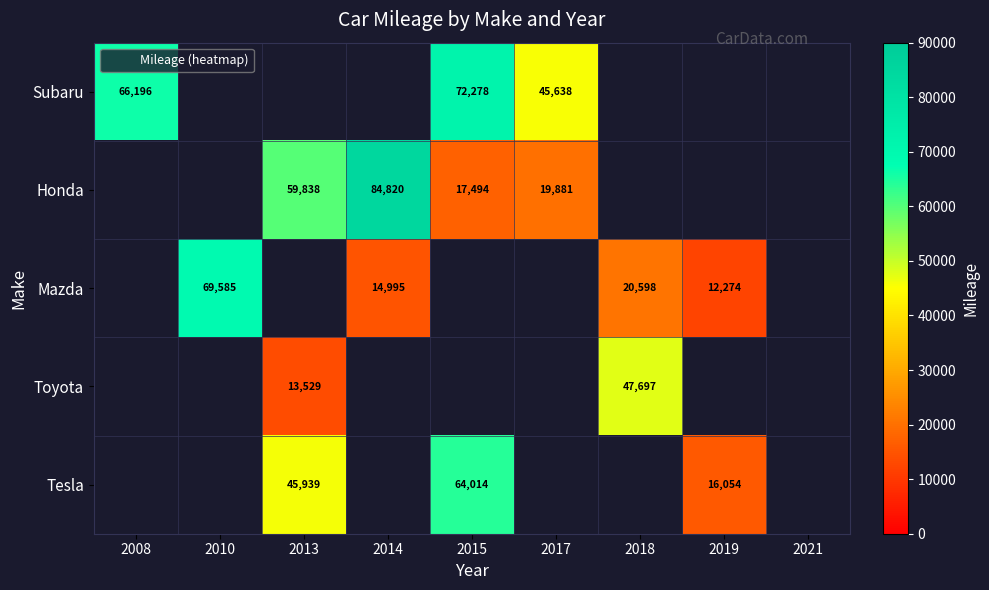

At which category does the chart reach its minimum across all series?

2019